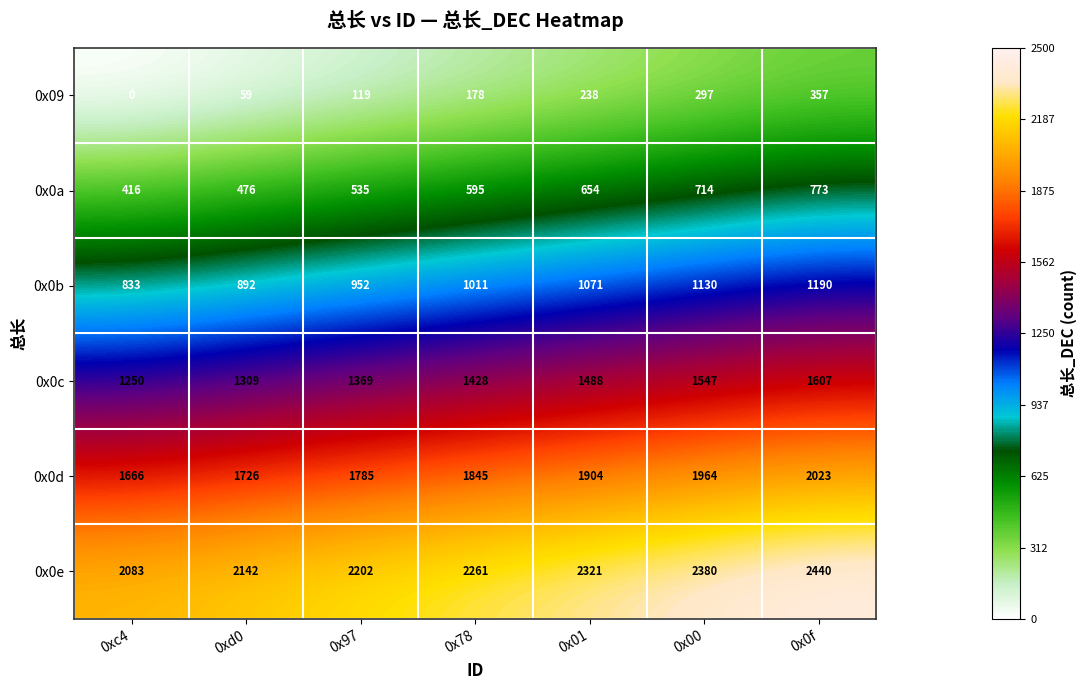

Is it true that 0x09 equals 0 at 0xc4?

True